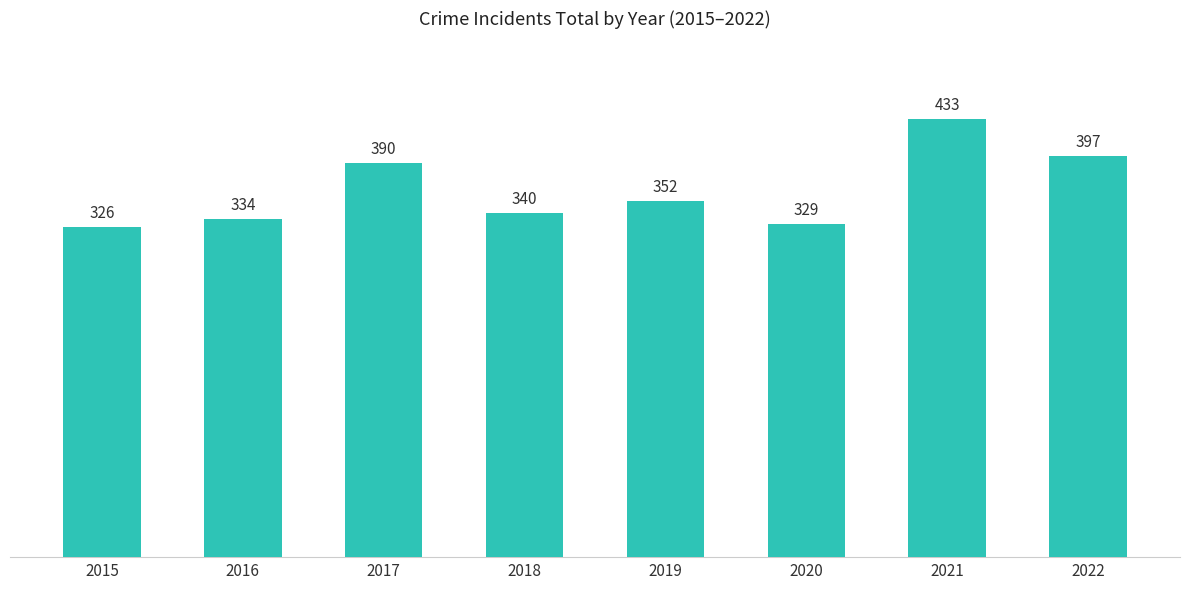

Rank the categories by value from lowest to highest.

2015, 2020, 2016, 2018, 2019, 2017, 2022, 2021